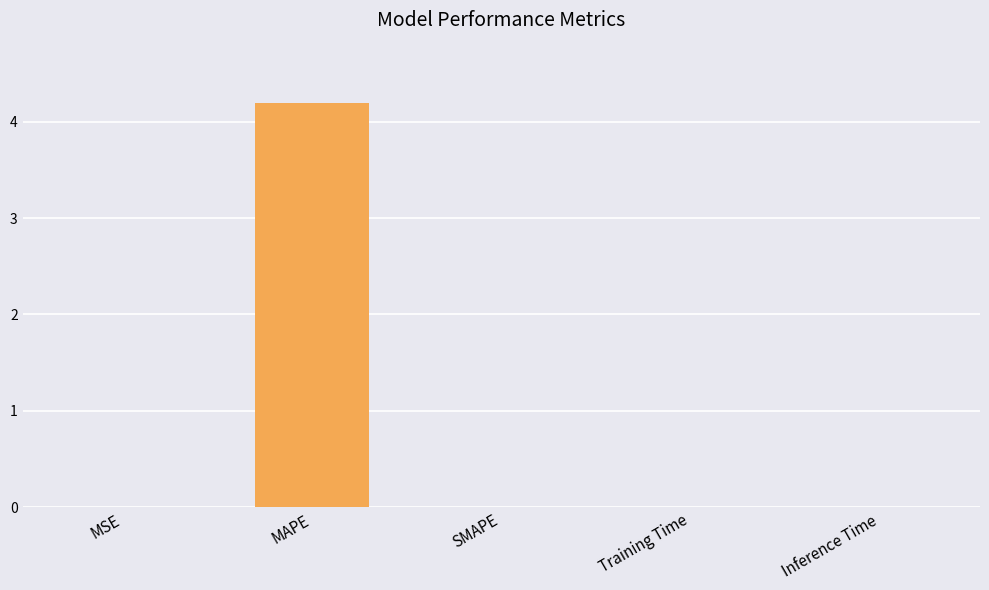

What is the greatest value displayed?

4.2